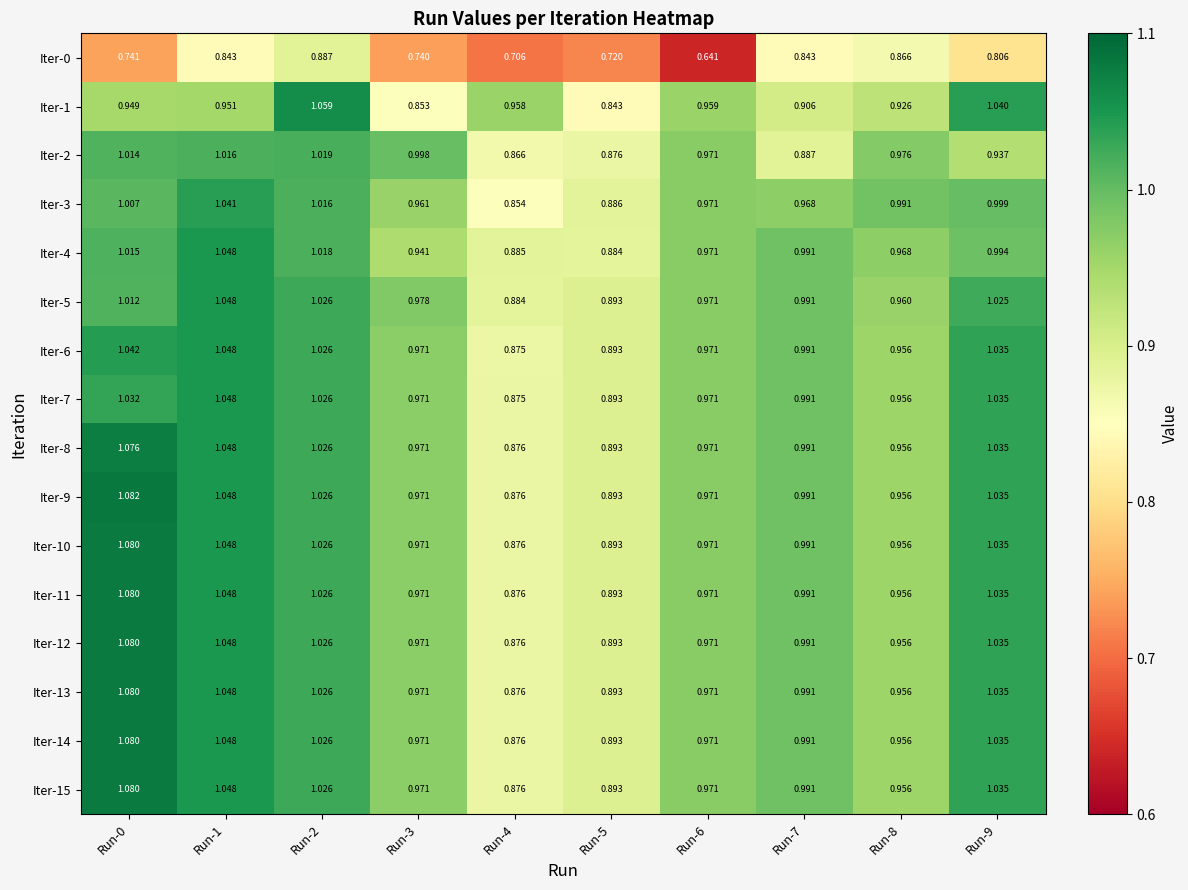

Is the value of Iter-5 at Run-0 greater than the value of Iter-2 at Run-4?

Yes